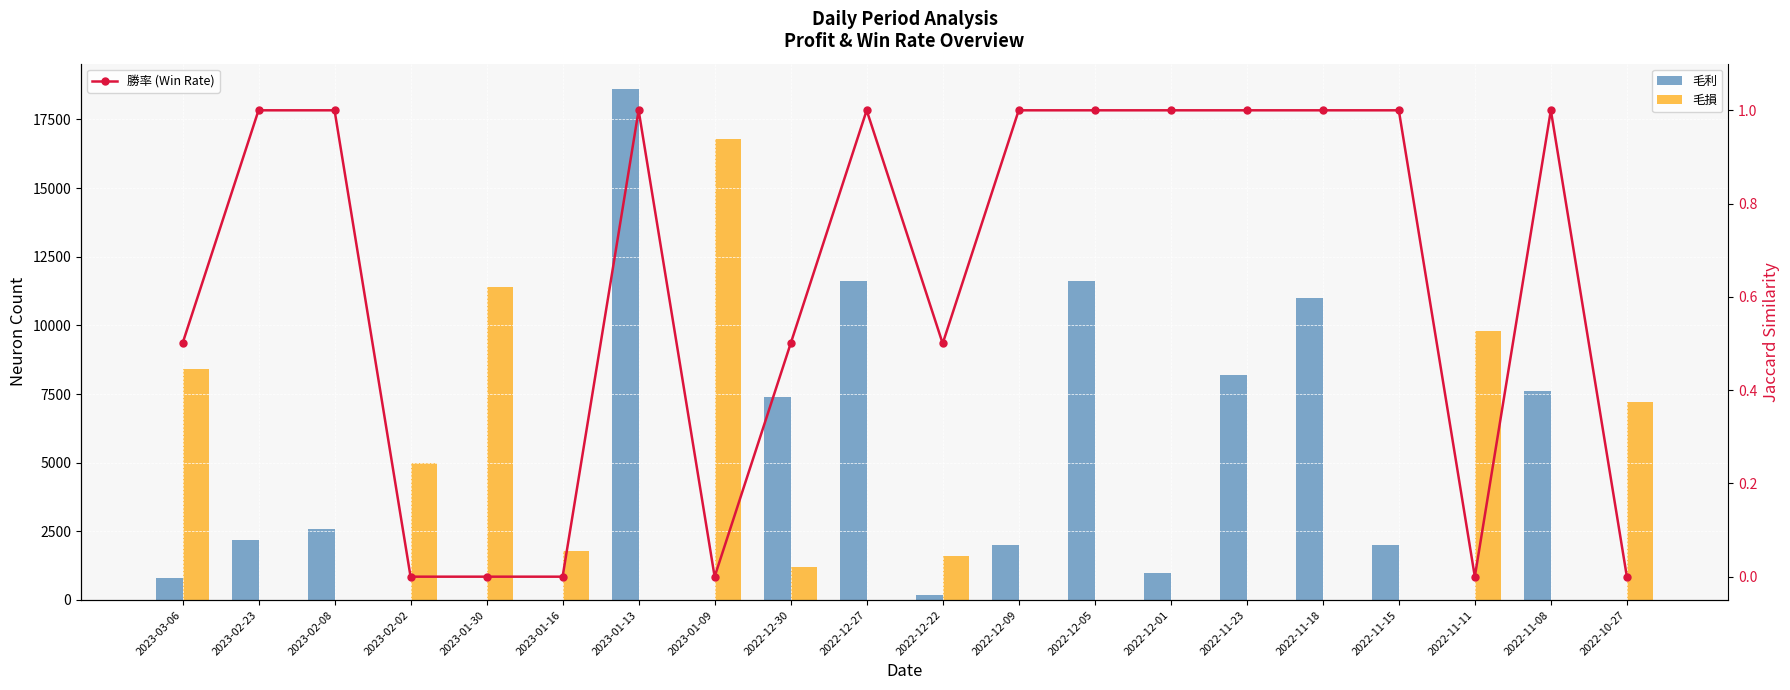

What is the difference between the 毛利 values at 2023-02-23 and 2022-11-23?

6000.0